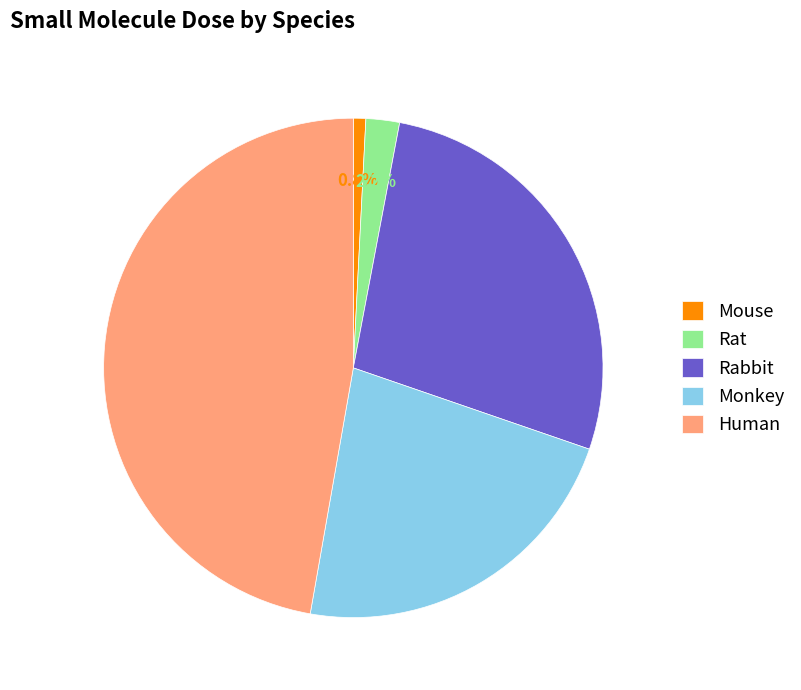

Which slice is the smallest?

Mouse